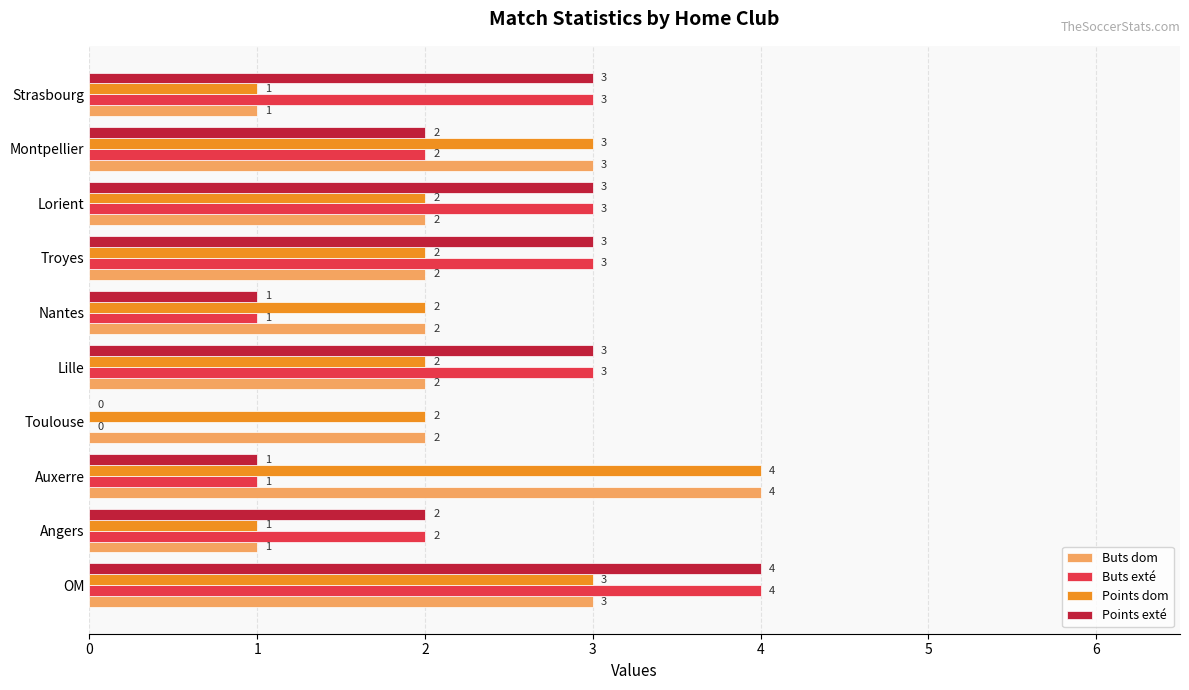

At which label does Points dom reach its peak?

Auxerre